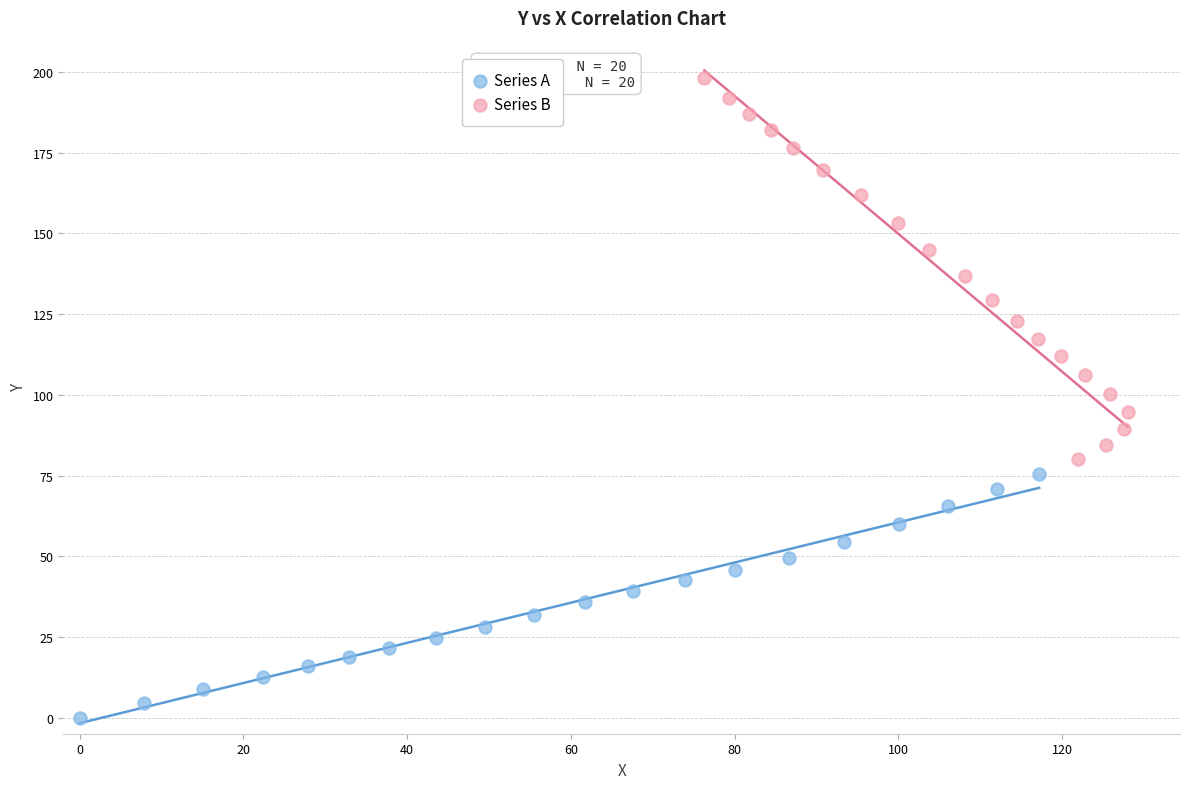

Which series reaches the maximum Y coordinate?

Series B